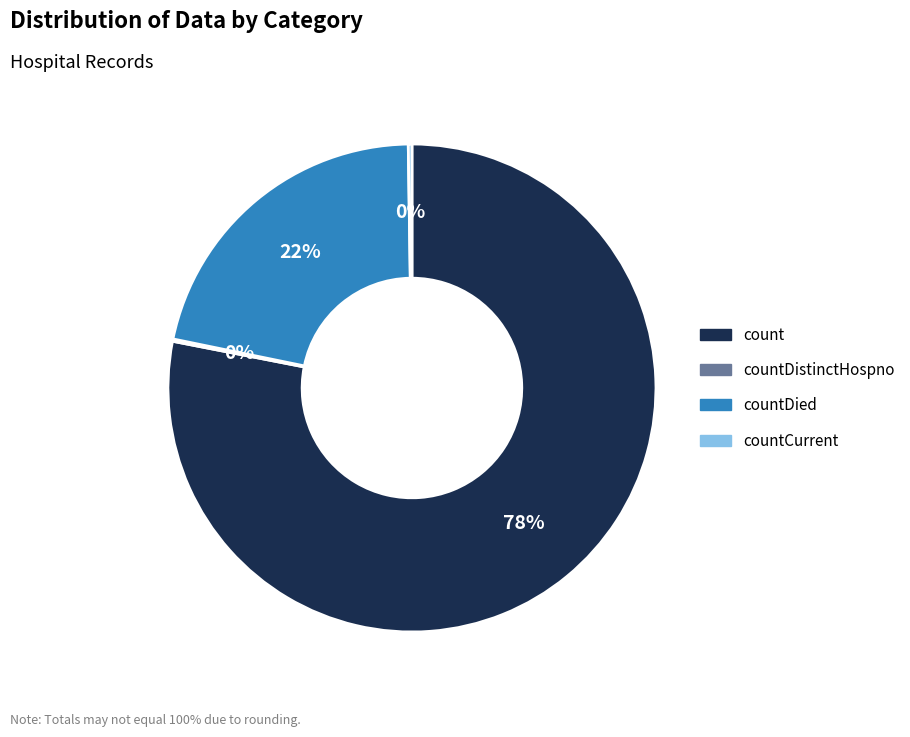

Is there any slice that represents more than half of the pie?

Yes